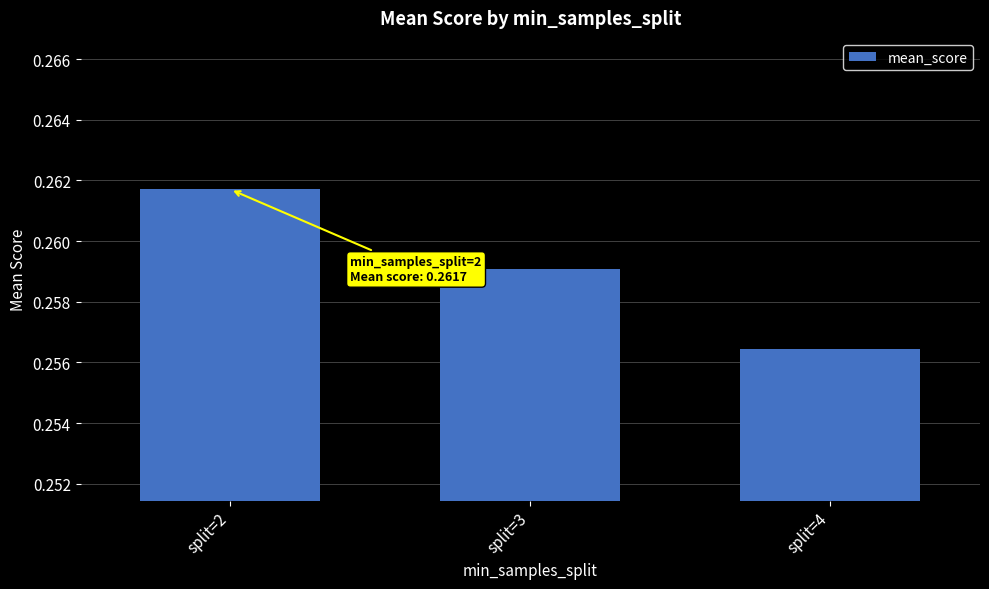

The value at split=4 is 0.1. True or false?

False